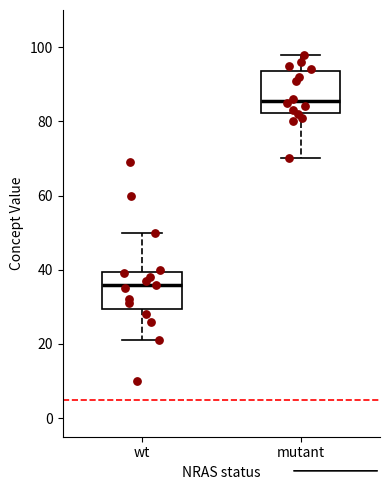

Which box's median line is the lowest?

wt